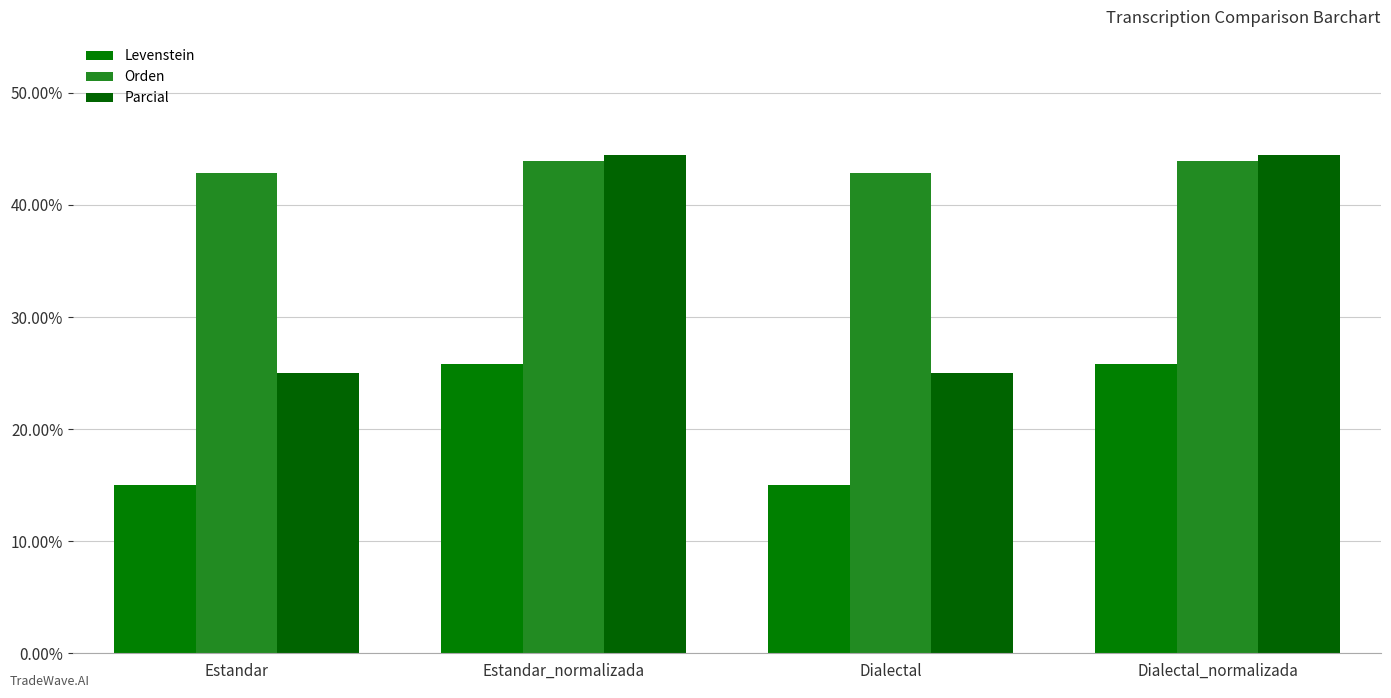

Is it true that Parcial equals 25.0 at Dialectal_normalizada?

False